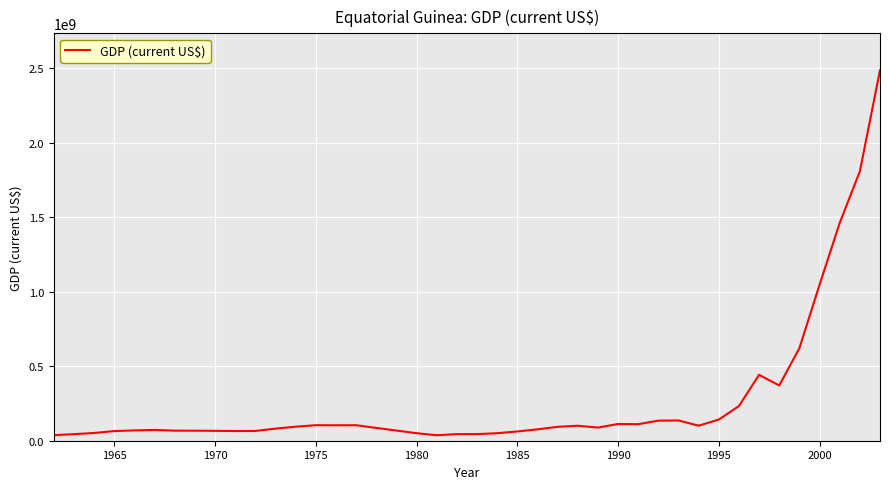

What is the maximum value shown in the chart?

2484745935.1